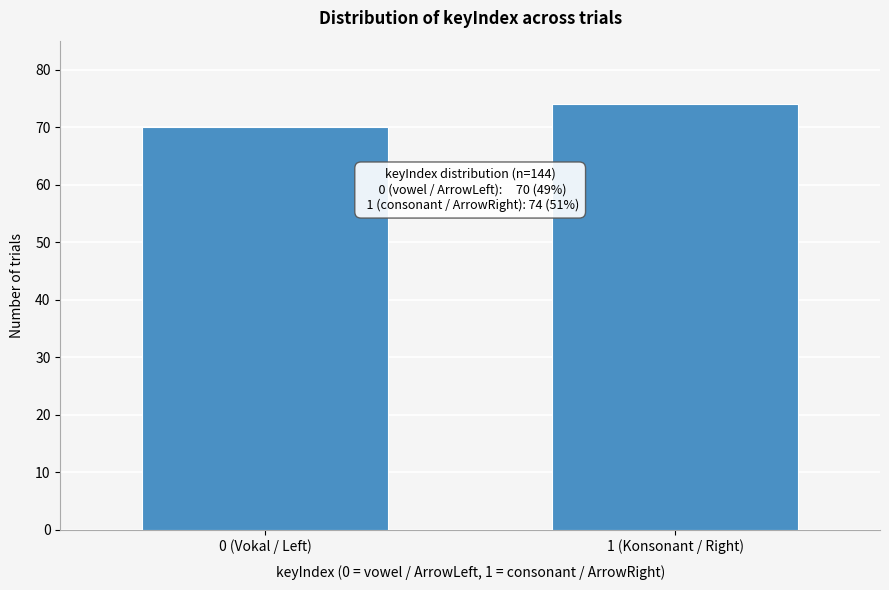

Reading right to left, extract all data points from this chart.

74	70